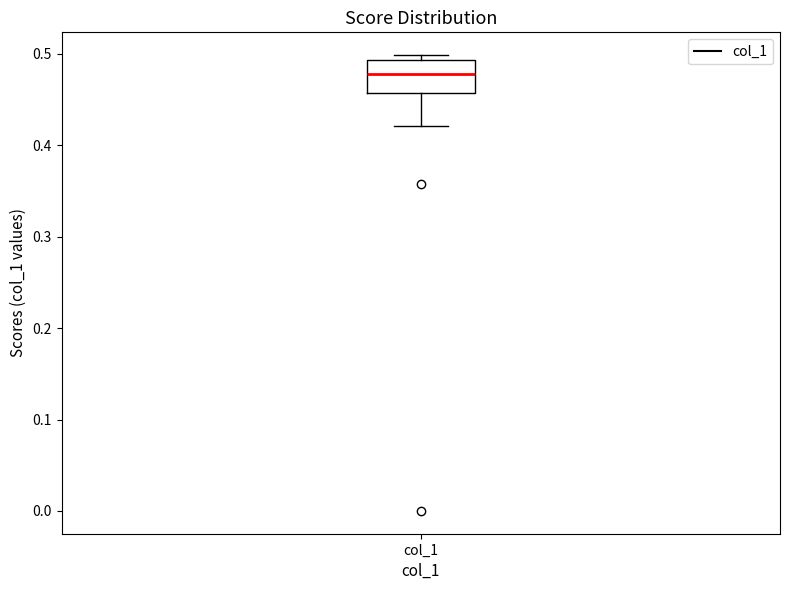

Where does the median line of the box for col_1 sit on the y-axis? The values are not printed on the chart, so give them approximately, as read against the axis.

0.48